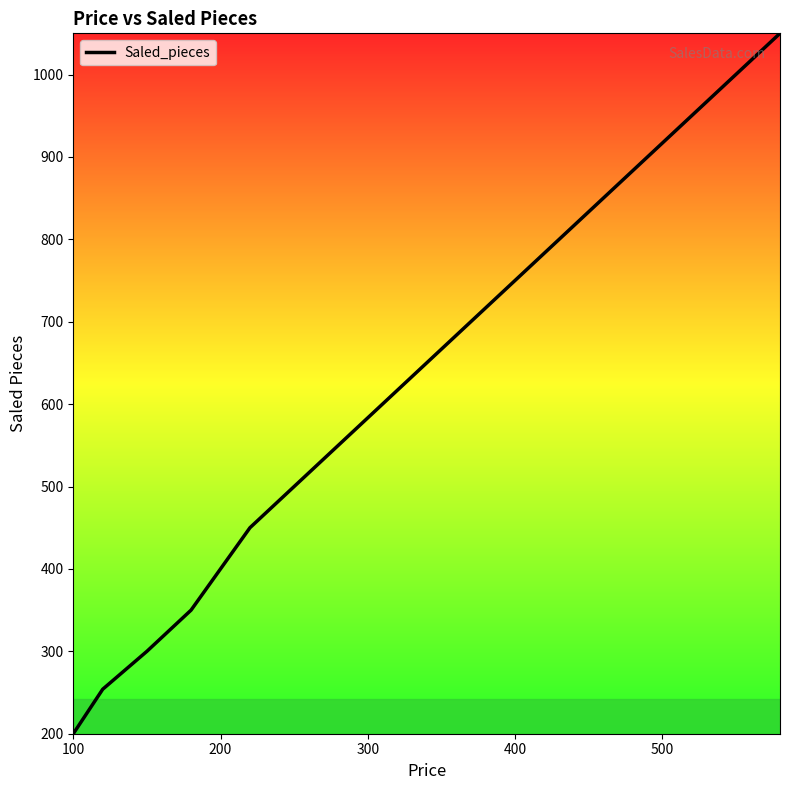

What is the average value?

625